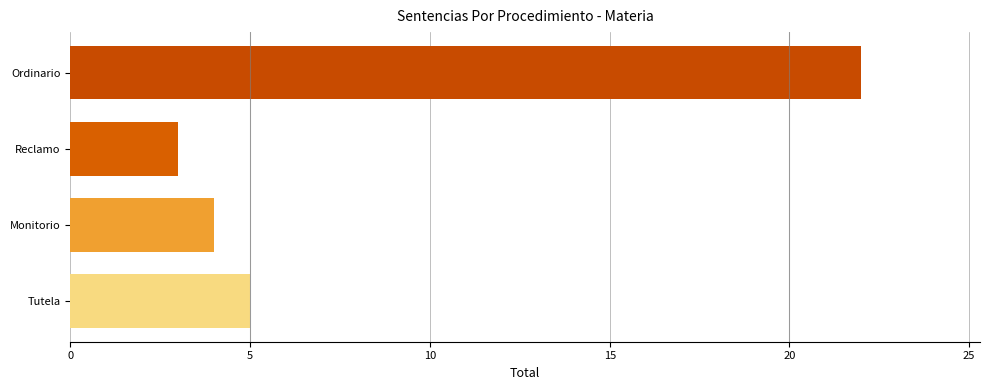

Where is the data nearest to the value 12?

Tutela